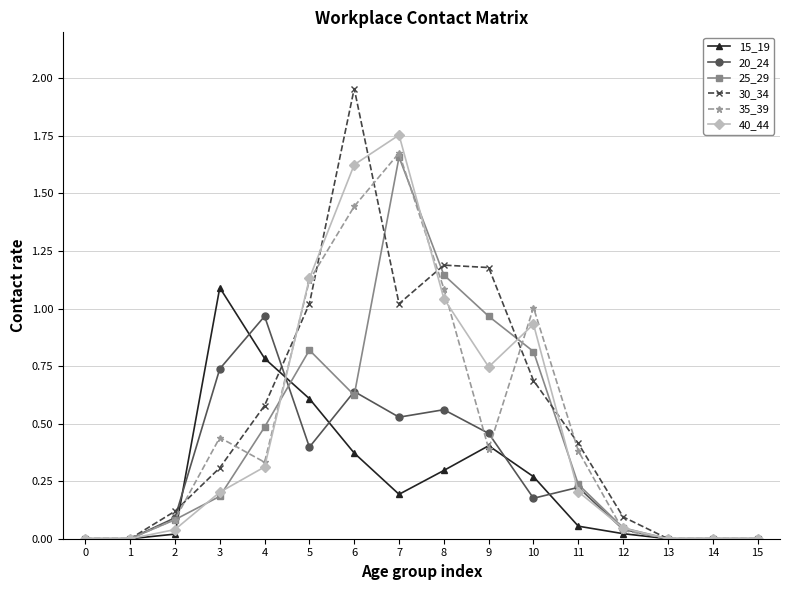

Which series has the widest spread of values?

30_34